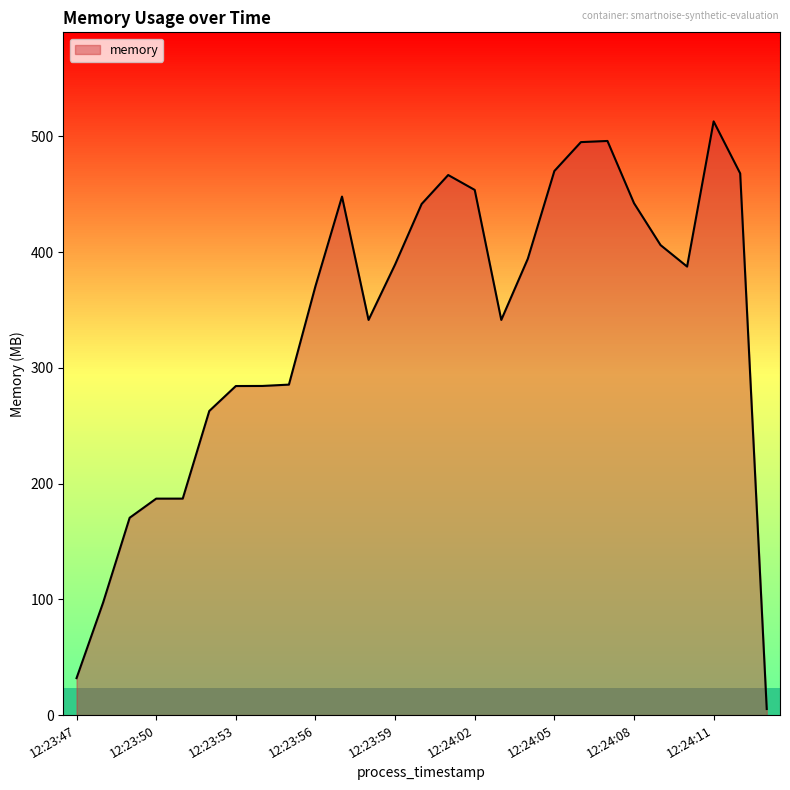

How many values are below 387?

13